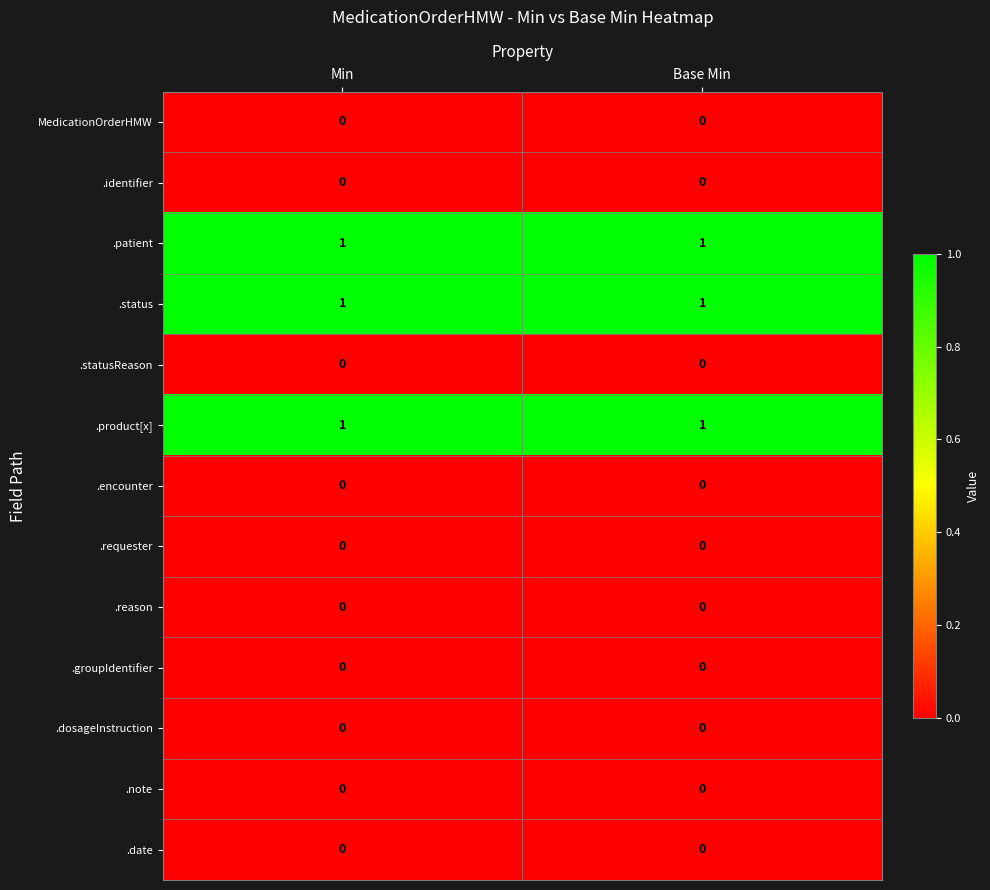

The .encounter series shows 0 at Base Min. True or false?

True